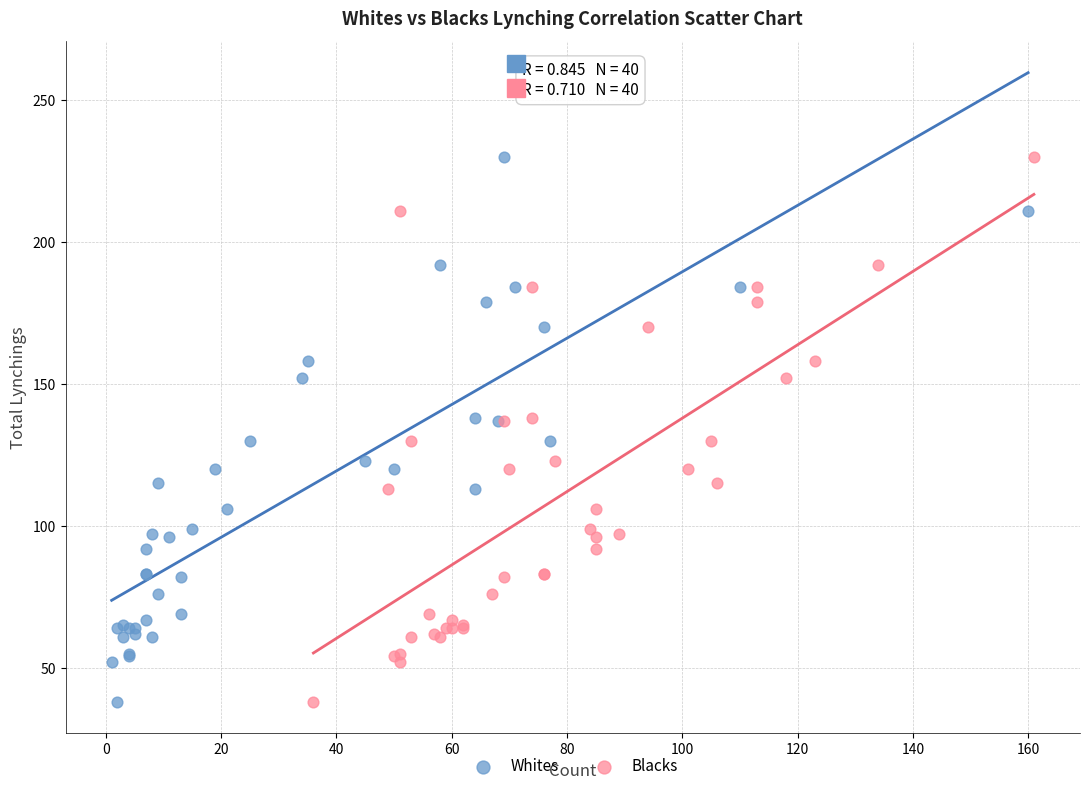

What are all the series names shown in the legend?

Whites, Blacks